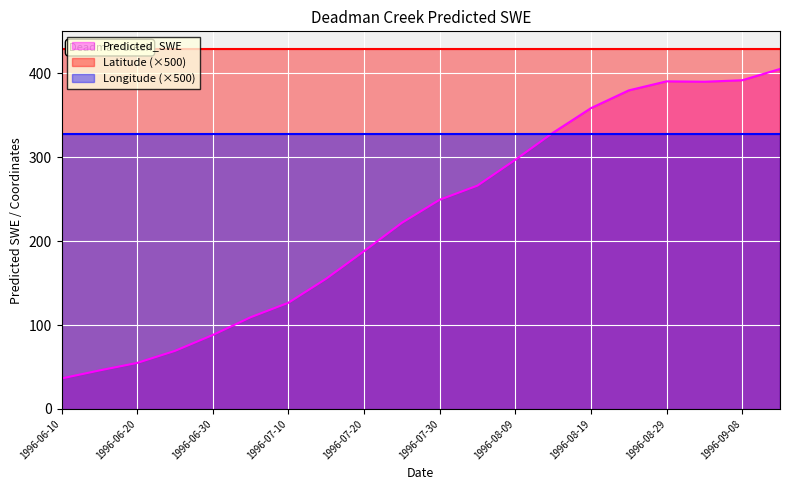

Reading left to right, extract all data points from this chart.

Predicted_SWE: 1996-06-10=36.4	1996-06-15=45.9	1996-06-20=54.9	1996-06-25=69.2	1996-06-30=88.2	1996-07-05=109.3	1996-07-10=126.6	1996-07-15=155.3	1996-07-20=188.1	1996-07-25=221.9	1996-07-30=249.4	1996-08-04=266.3	1996-08-09=297.1	1996-08-14=329.4	1996-08-19=358.6	1996-08-24=379.8	1996-08-29=390.6	1996-09-03=390.1	1996-09-08=391.9	1996-09-13=405.3
Latitude: 1996-06-10=0.9	1996-06-15=0.9	1996-06-20=0.9	1996-06-25=0.9	1996-06-30=0.9	1996-07-05=0.9	1996-07-10=0.9	1996-07-15=0.9	1996-07-20=0.9	1996-07-25=0.9	1996-07-30=0.9	1996-08-04=0.9	1996-08-09=0.9	1996-08-14=0.9	1996-08-19=0.9	1996-08-24=0.9	1996-08-29=0.9	1996-09-03=0.9	1996-09-08=0.9	1996-09-13=0.9
Longitude: 1996-06-10=0.7	1996-06-15=0.7	1996-06-20=0.7	1996-06-25=0.7	1996-06-30=0.7	1996-07-05=0.7	1996-07-10=0.7	1996-07-15=0.7	1996-07-20=0.7	1996-07-25=0.7	1996-07-30=0.7	1996-08-04=0.7	1996-08-09=0.7	1996-08-14=0.7	1996-08-19=0.7	1996-08-24=0.7	1996-08-29=0.7	1996-09-03=0.7	1996-09-08=0.7	1996-09-13=0.7